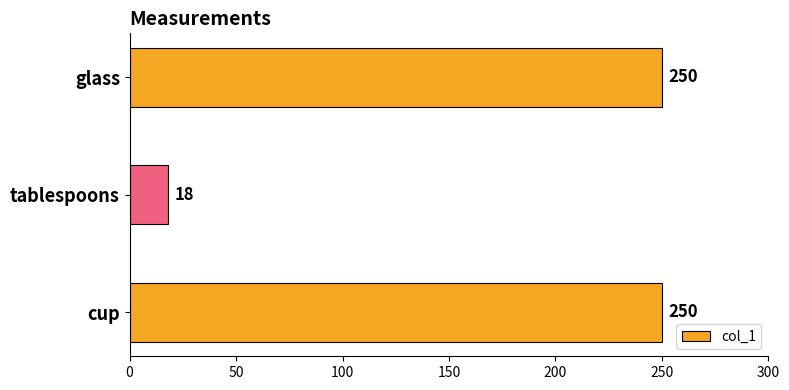

What is the average value?

173